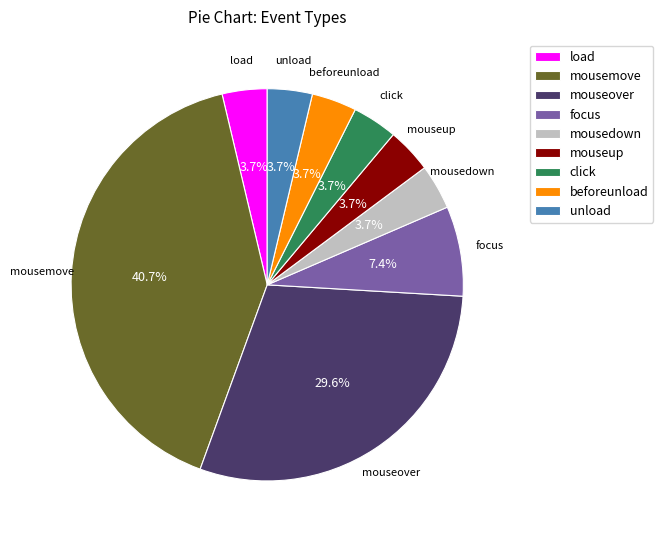

Which slice is the largest?

mousemove